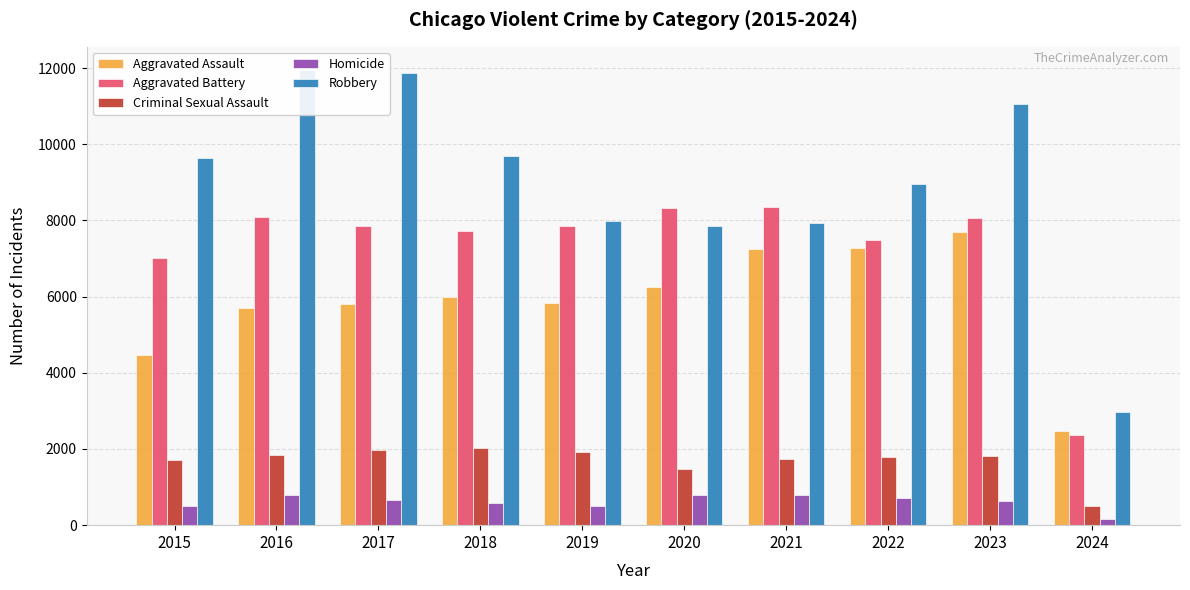

What is the difference between the highest and lowest values at 2017?

11208